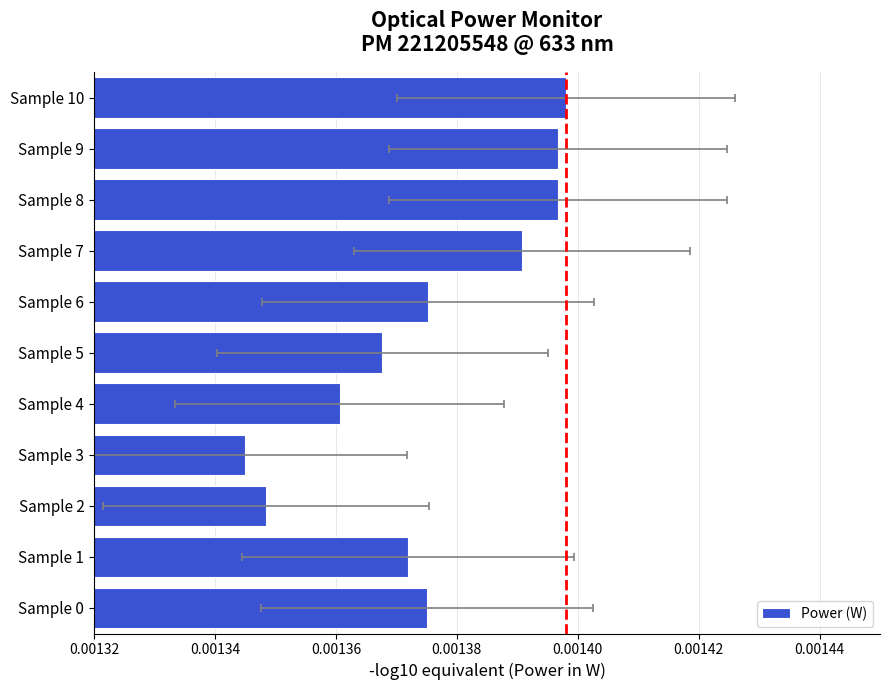

Count the number of categories in the chart.

11